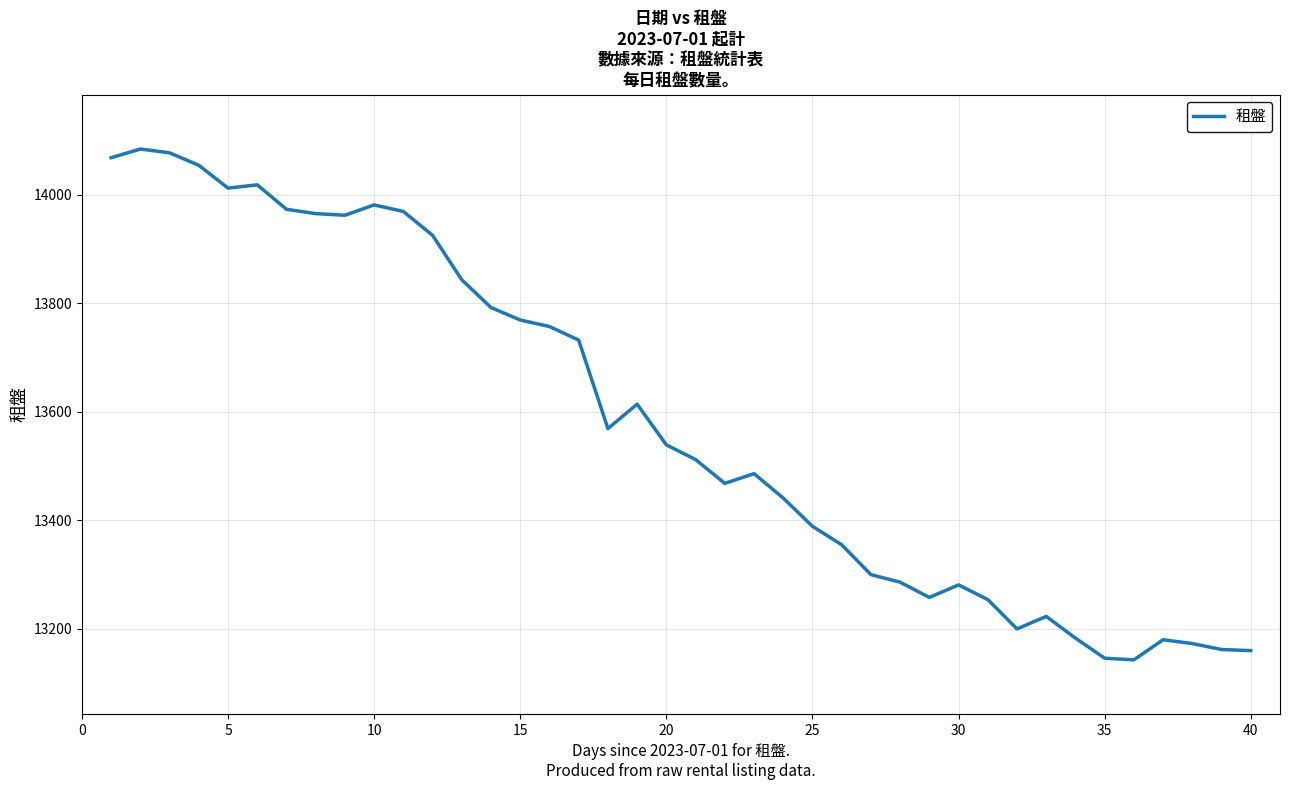

What is the greatest value displayed?

14084